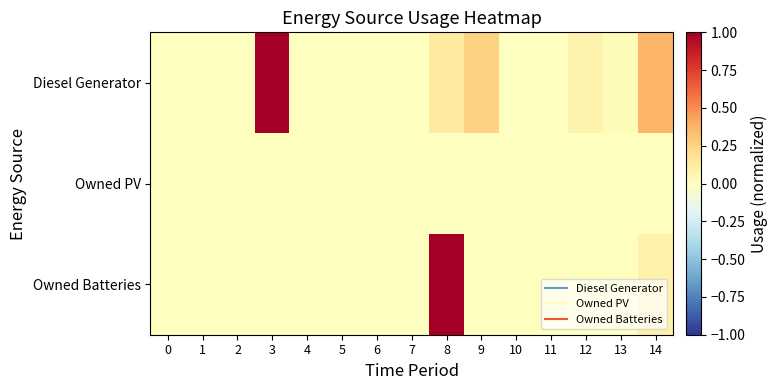

What is the greatest value displayed?

1.0